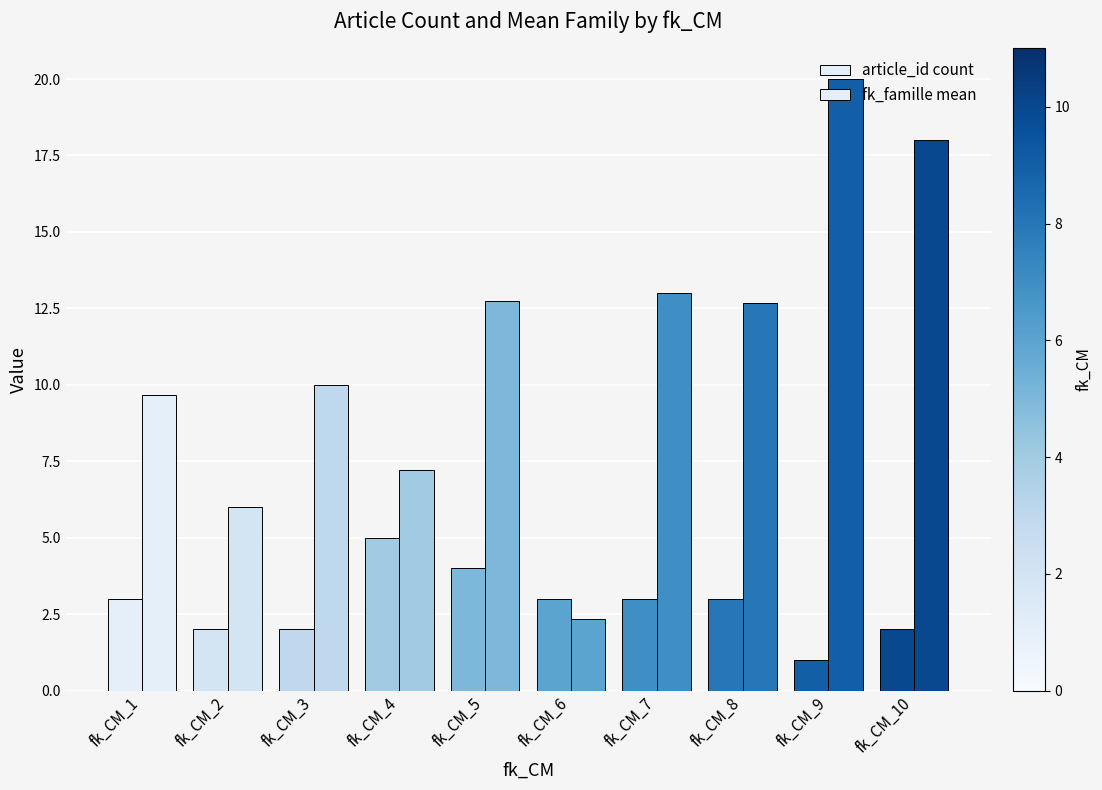

At how many categories does at least one series exceed 12?

5